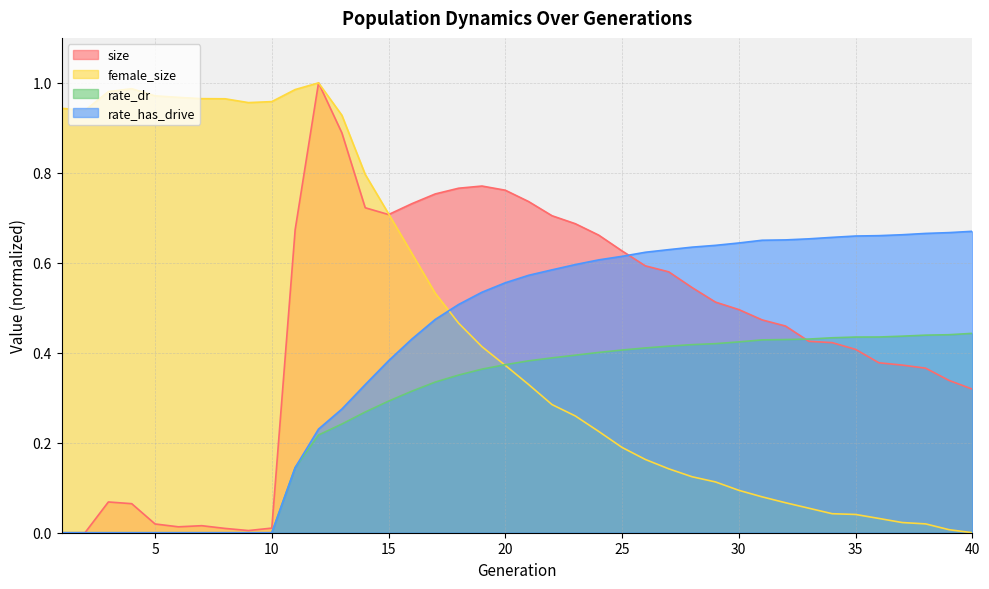

Which has a higher value, 39 or 3?

39